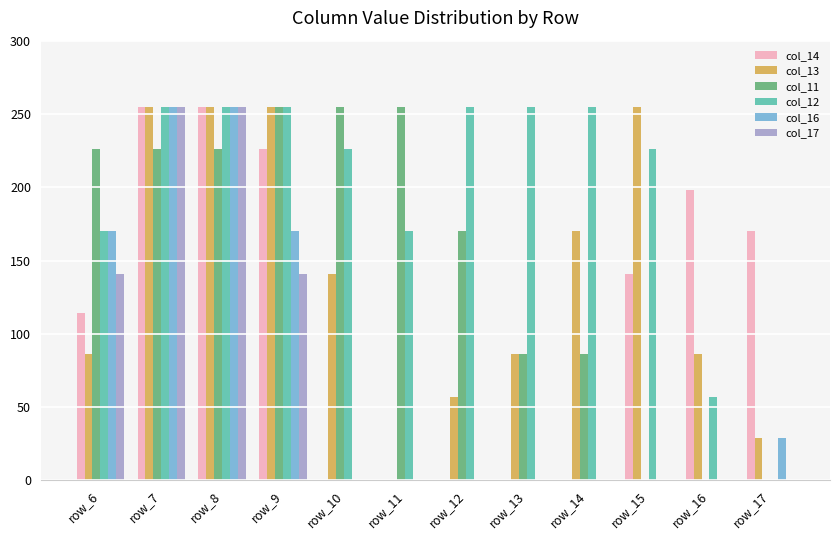

What is the spread (max minus min) of values at row_17?

170